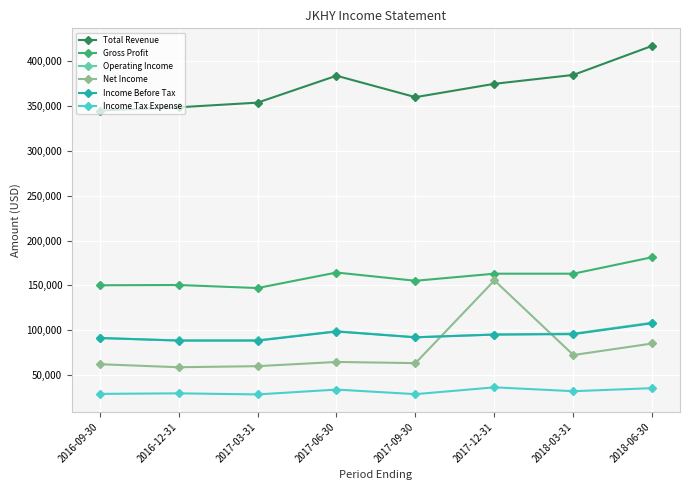

True or false: Operating Income and Income Tax Expense cross at least once.

False